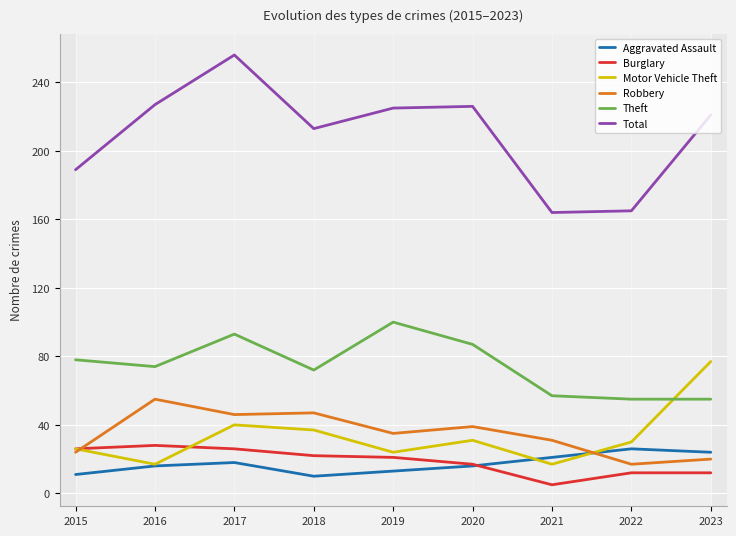

How many times do Theft and Motor Vehicle Theft cross each other?

1